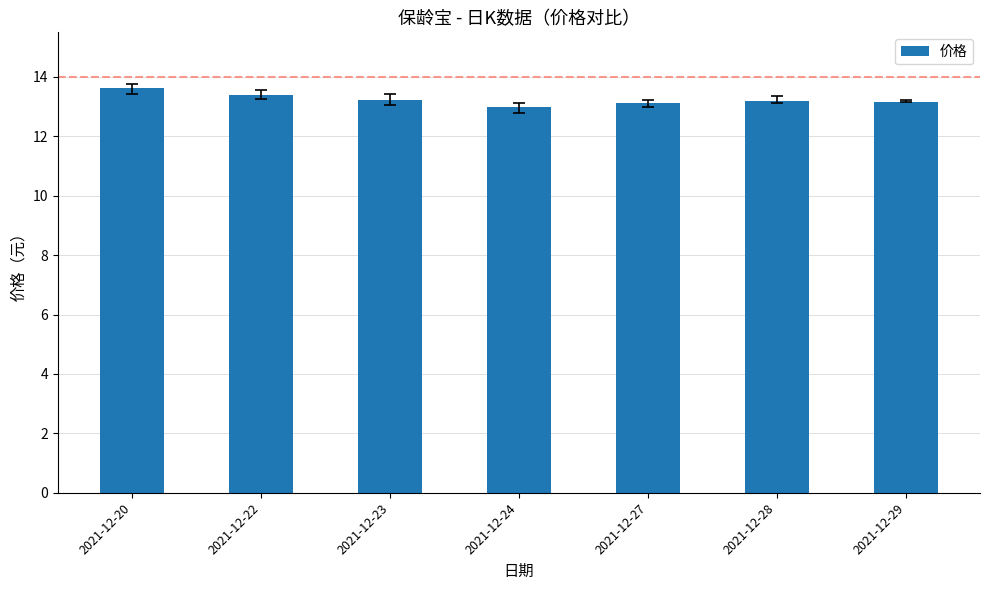

Does the chart contain stacked bars?

No